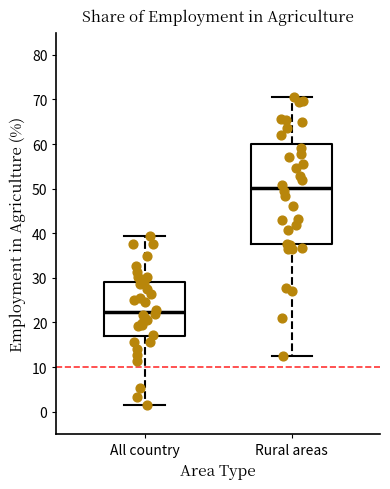

Where is the upper edge of the box for Rural areas on the y-axis? The values are not printed on the chart, so give them approximately, as read against the axis.

60